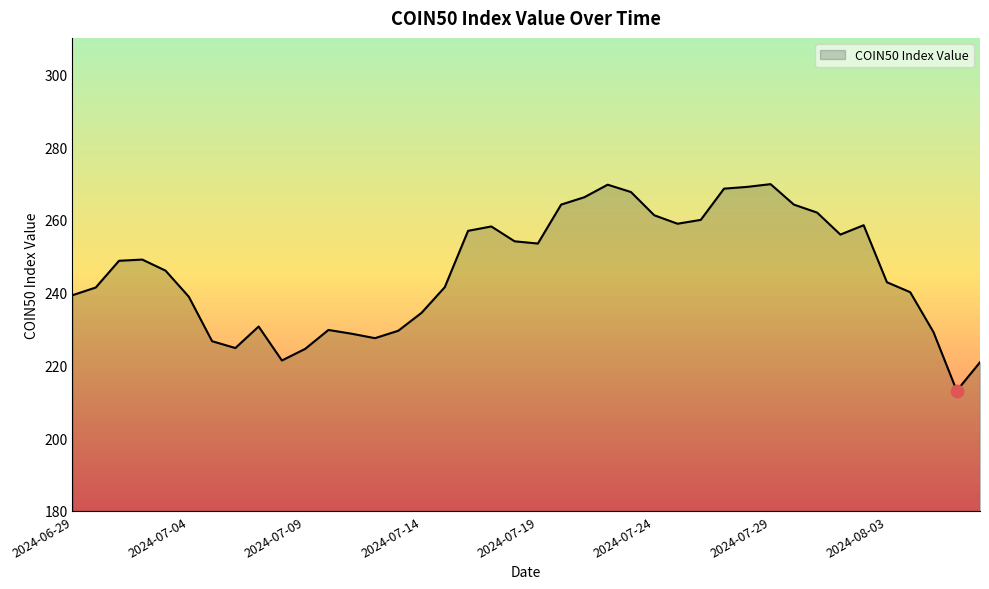

What is the difference between the maximum and minimum values?

56.8